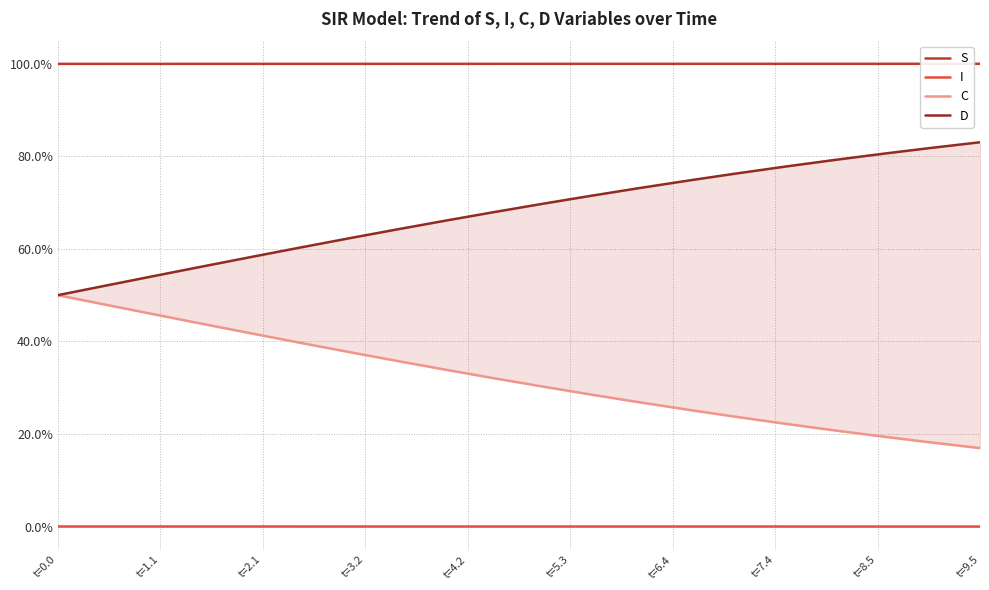

At t=7.4, list the series in order from largest to smallest.

S, D, C, I